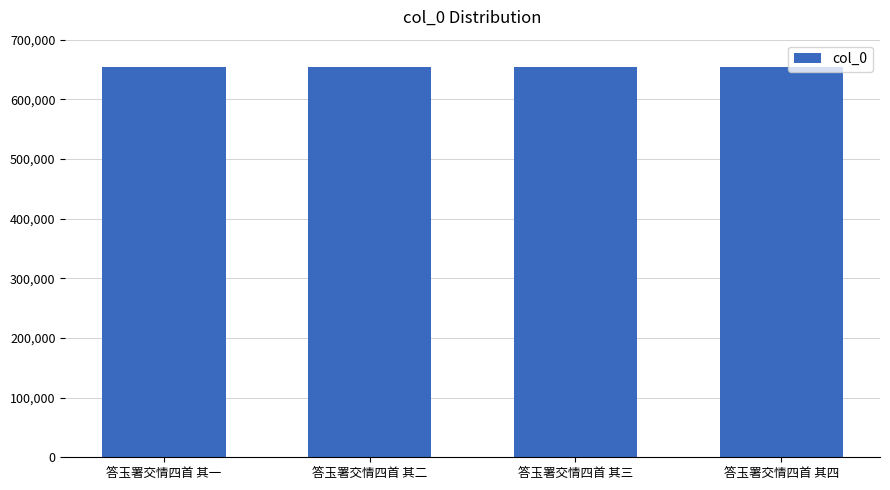

What value does the data have at 答玉署交情四首 其三?

654855